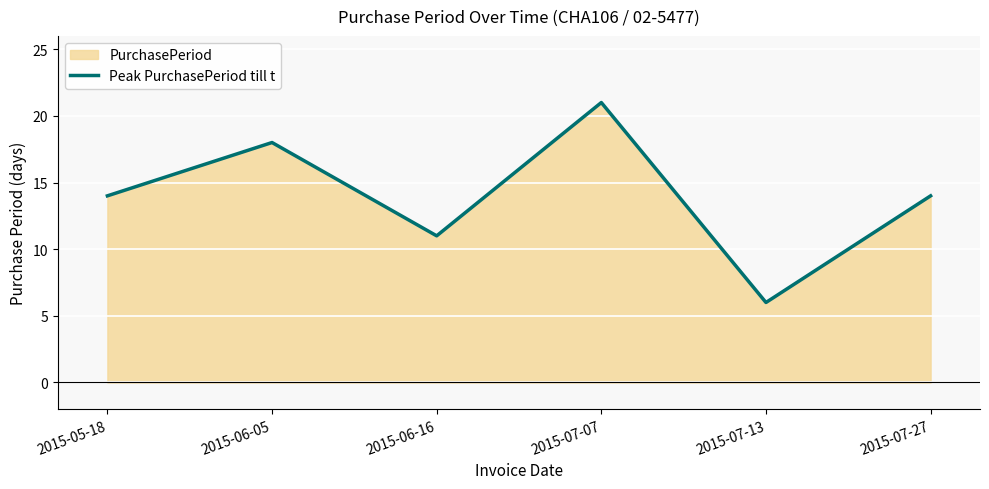

Reading left to right, transcribe all the data shown in this chart.

14	18	11	21	6	14